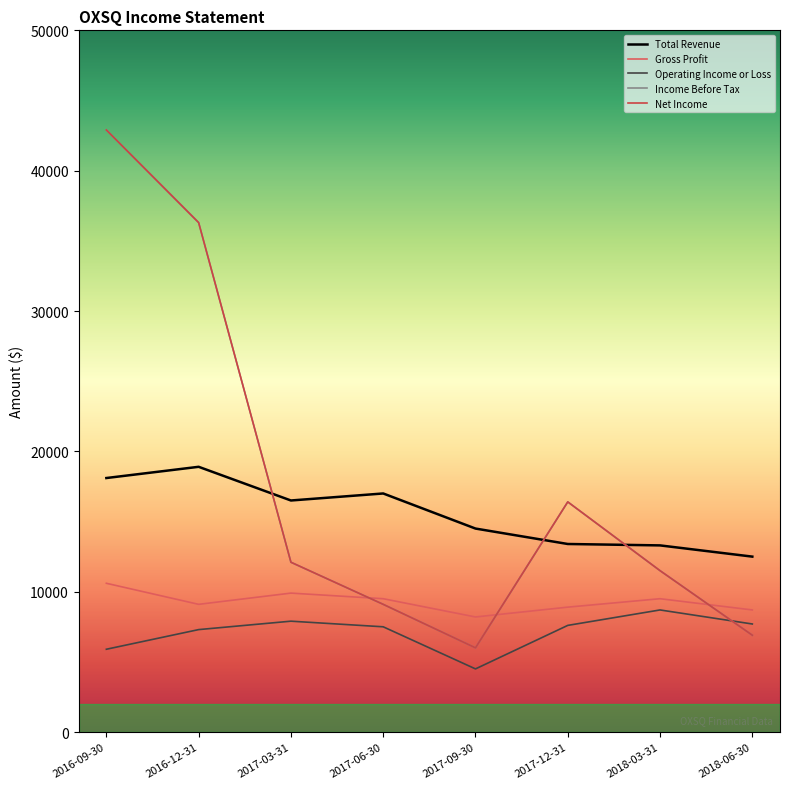

Does the chart display data point markers on the line(s)?

No